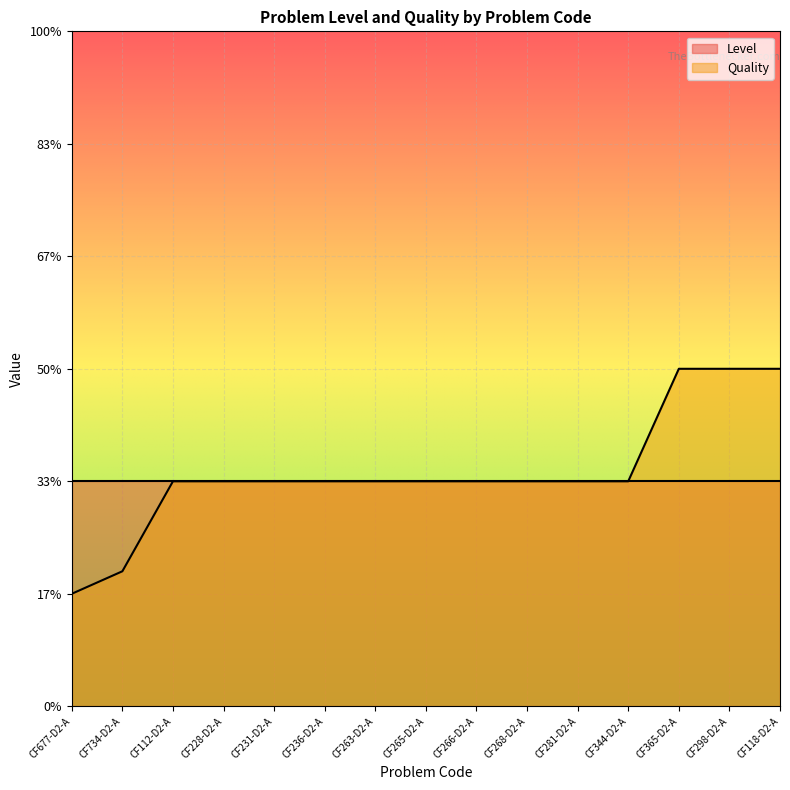

List the labels in order of value, largest first.

CF365-D2-A, CF298-D2-A, CF118-D2-A, CF112-D2-A, CF228-D2-A, CF231-D2-A, CF236-D2-A, CF263-D2-A, CF265-D2-A, CF266-D2-A, CF268-D2-A, CF281-D2-A, CF344-D2-A, CF734-D2-A, CF677-D2-A